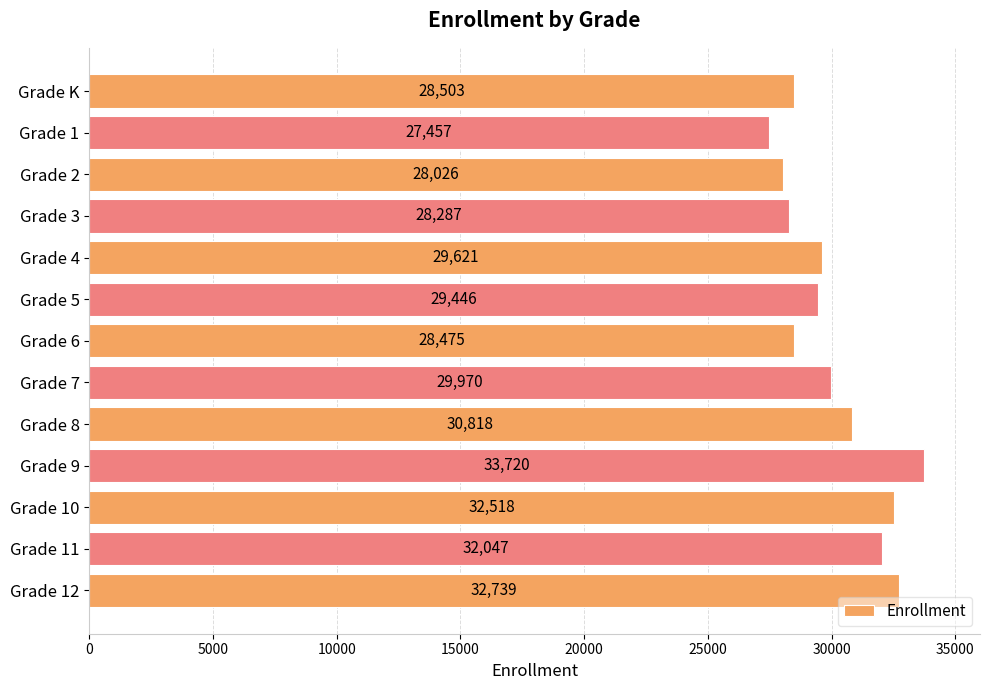

What is the difference between the values at Grade 11 and Grade 3?

3760